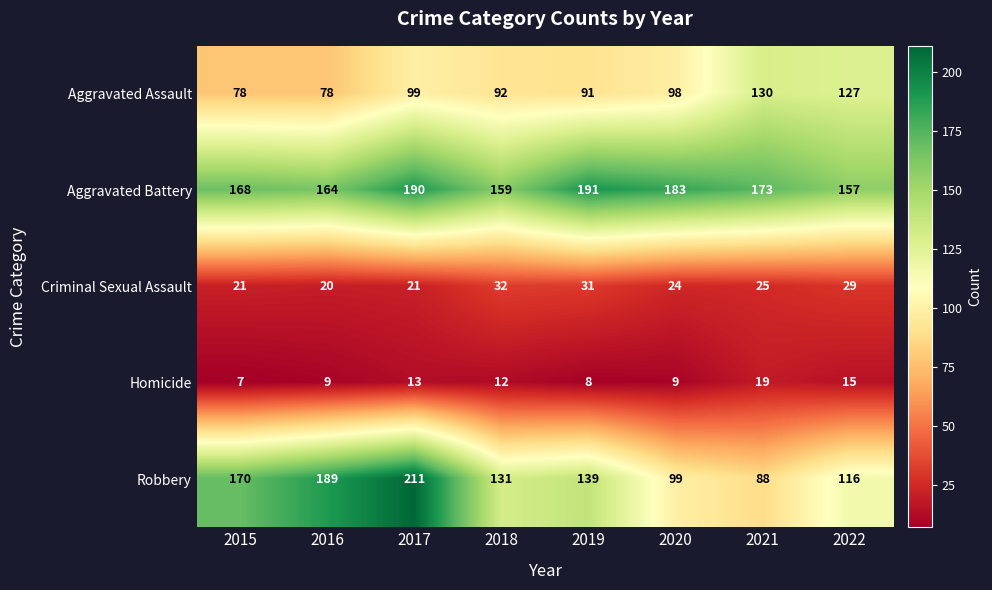

At how many categories does at least one series exceed 93?

8